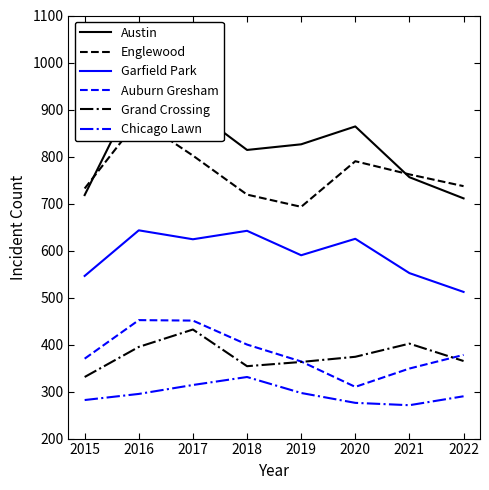

Does the chart display data point markers on the line(s)?

No